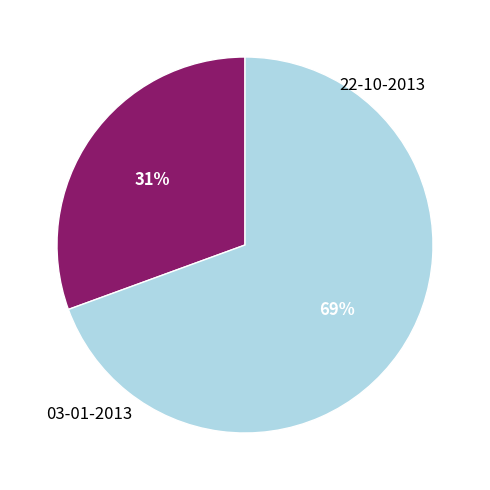

Is there a majority slice in this chart?

Yes